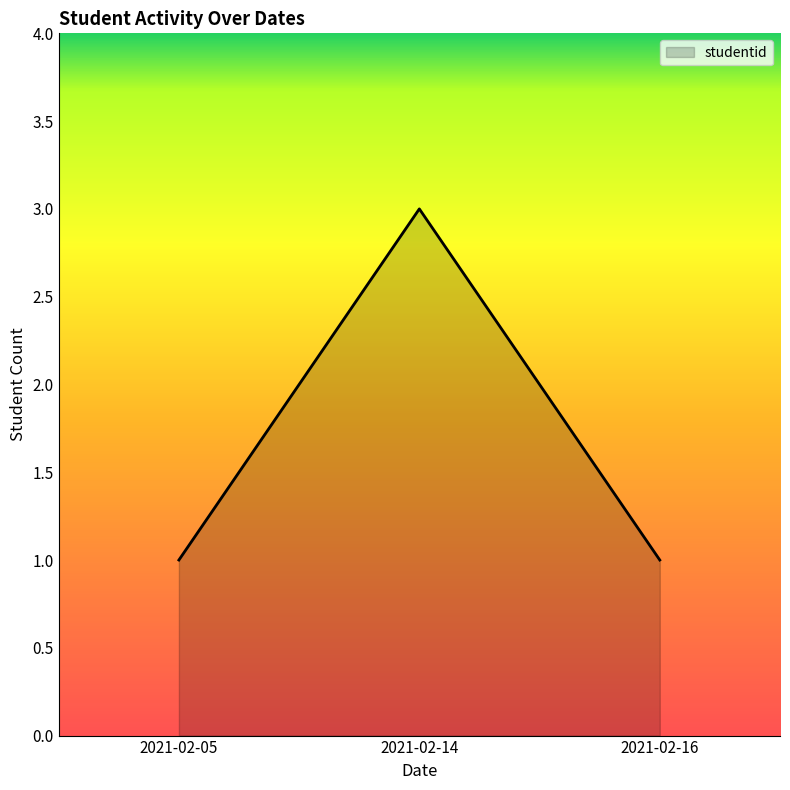

What is the maximum value shown in the chart?

3